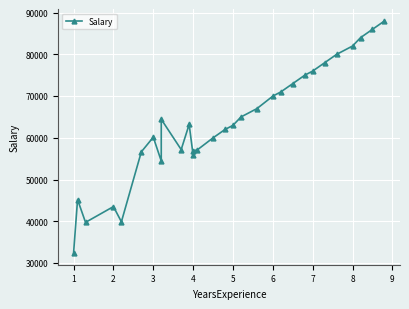

How many lines are shown in the chart?

1